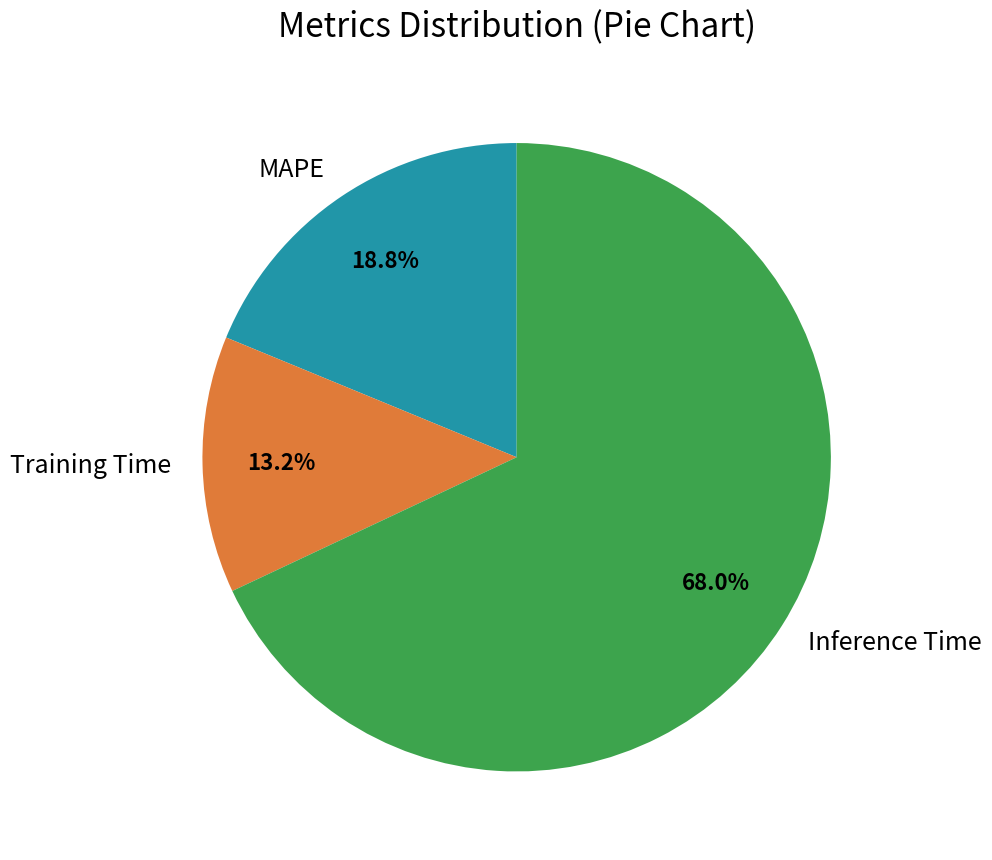

Does any single category account for the majority?

Yes